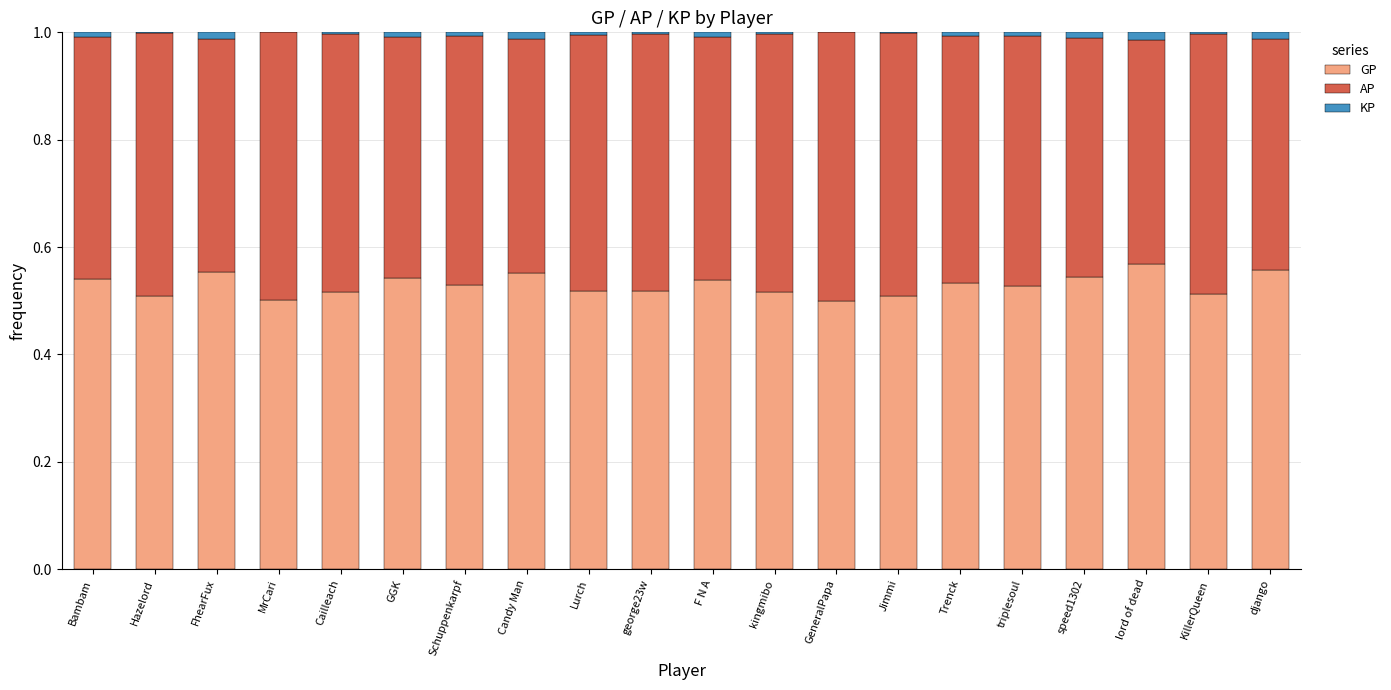

Is it true that GP equals 0.8 at Bambam?

False